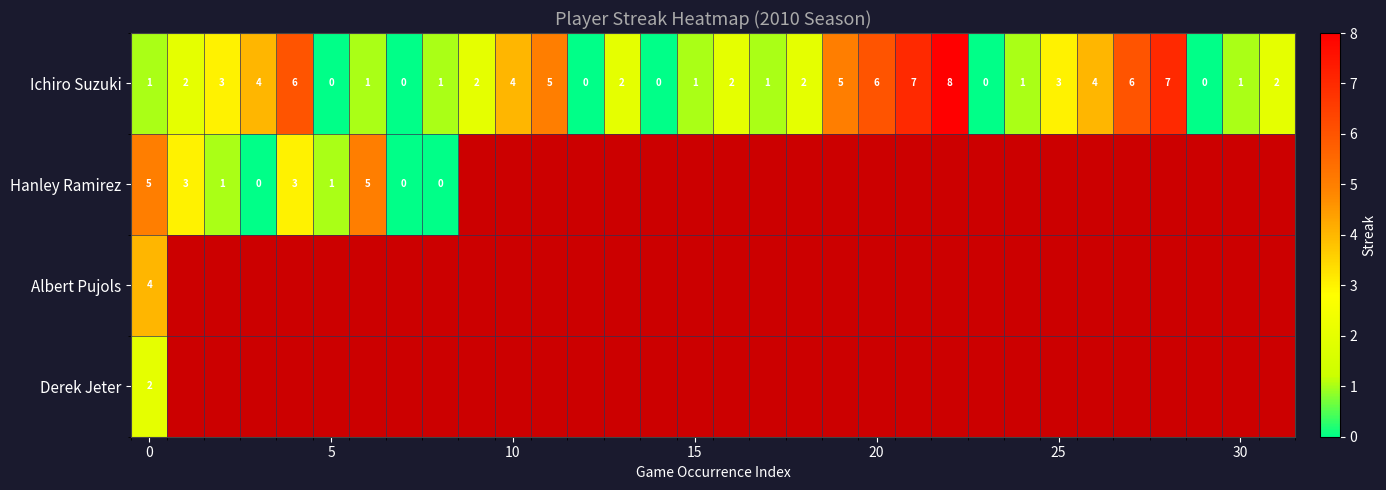

Read the Ichiro Suzuki value at 10.

4